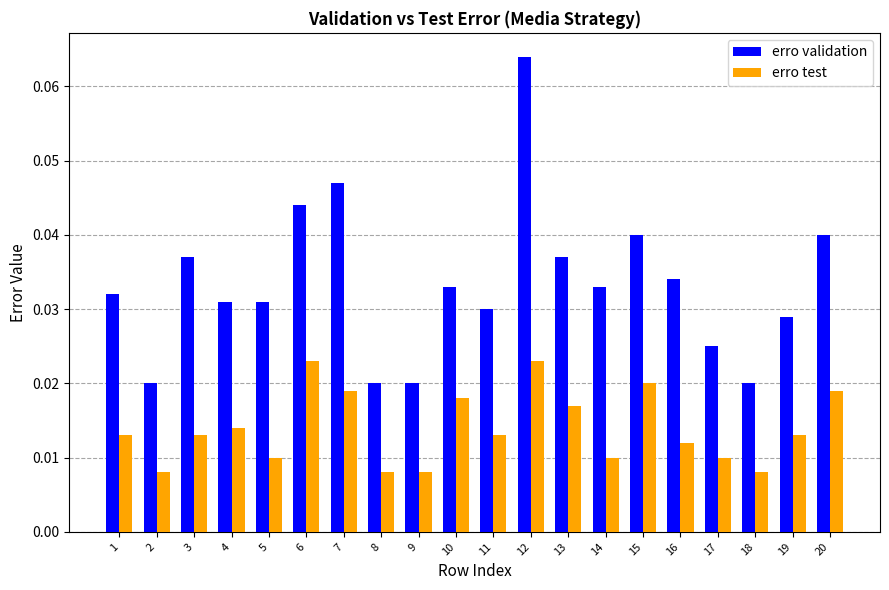

What is the sum of all erro validation values?

0.7